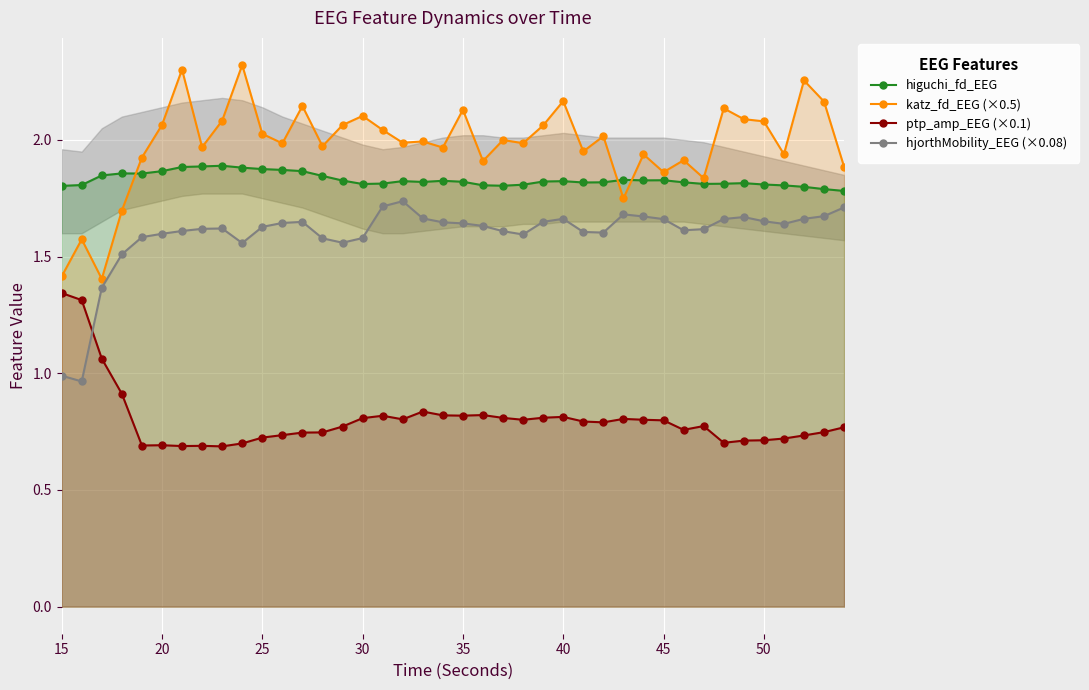

How many data points does each series have?

40